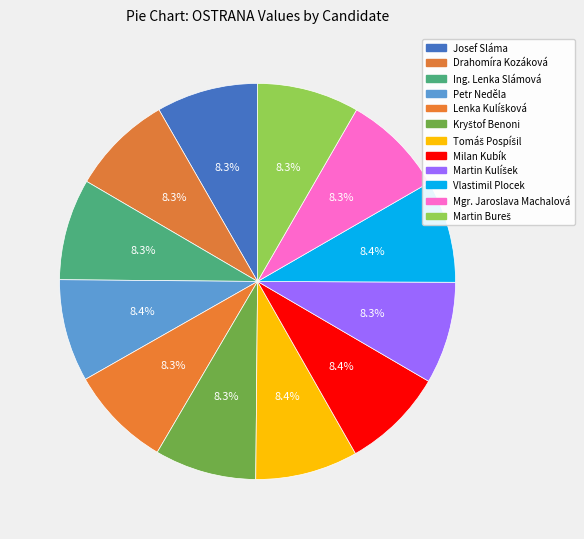

What is the total percentage of Kryštof Benoni and Mgr. Jaroslava Machalová?

16.7%